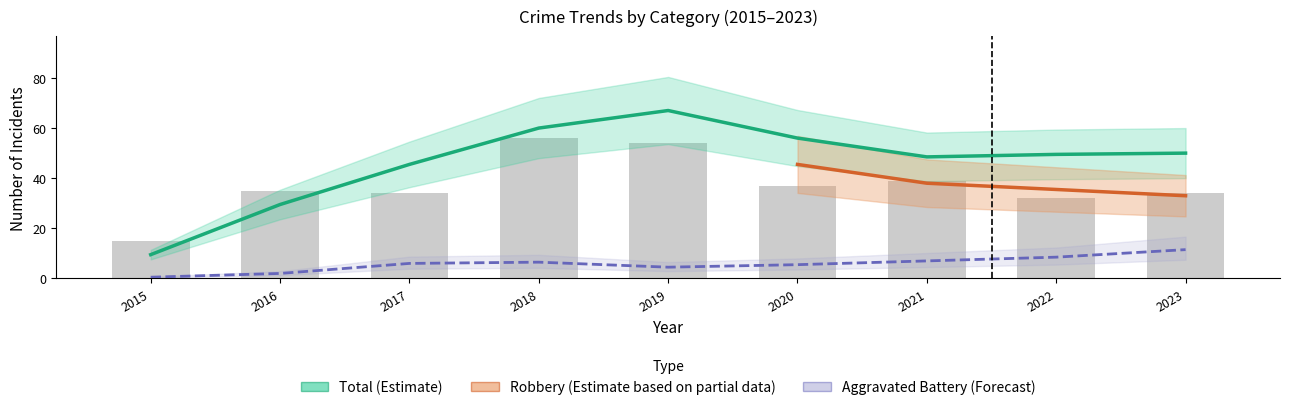

Which has a higher value, 2023 or 2020?

2020